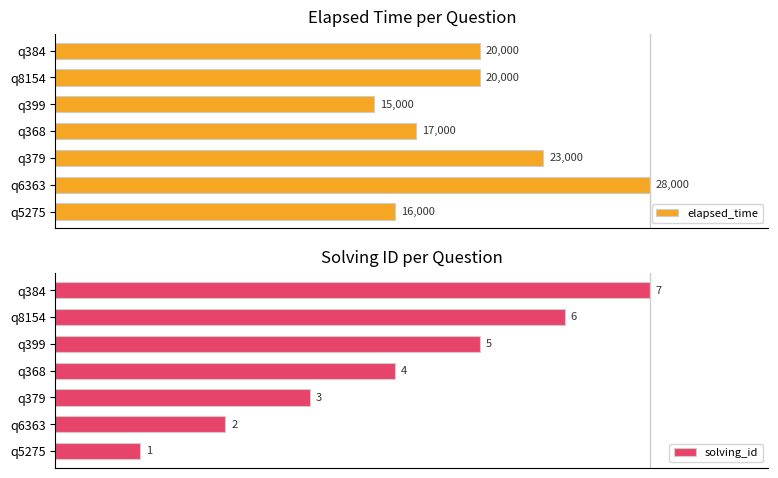

What are all the series names shown in the legend?

elapsed_time, solving_id